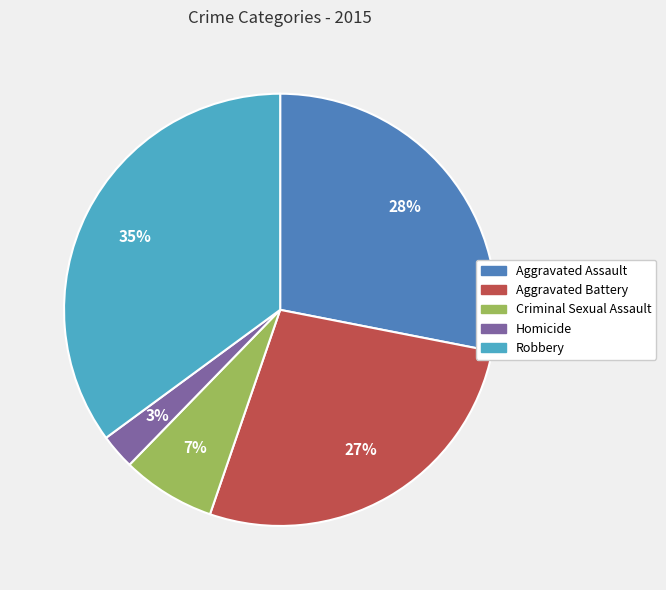

True or false: Criminal Sexual Assault accounts for 21% of the total.

False